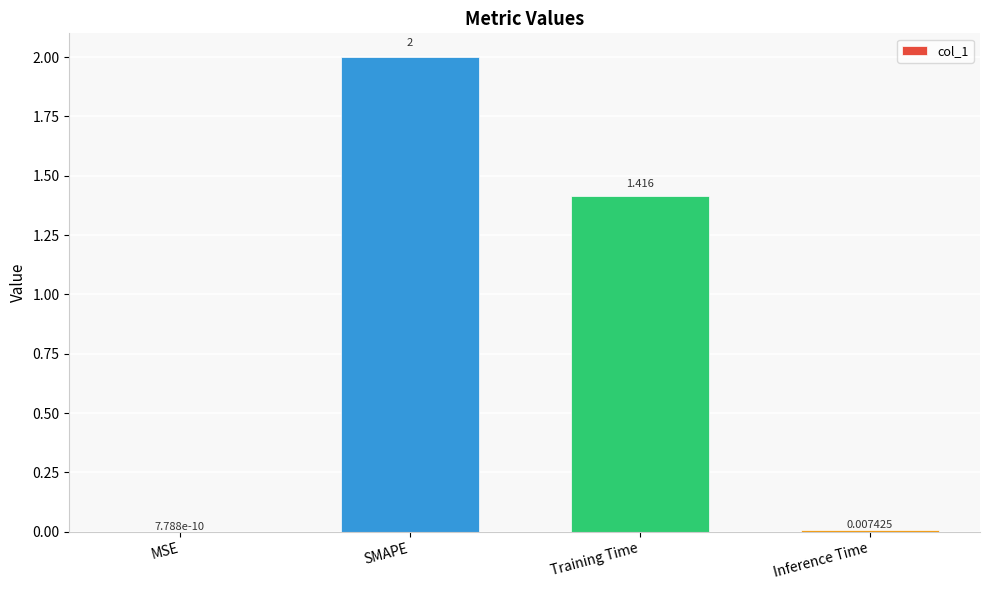

Where is the data nearest to the value 1?

Training Time